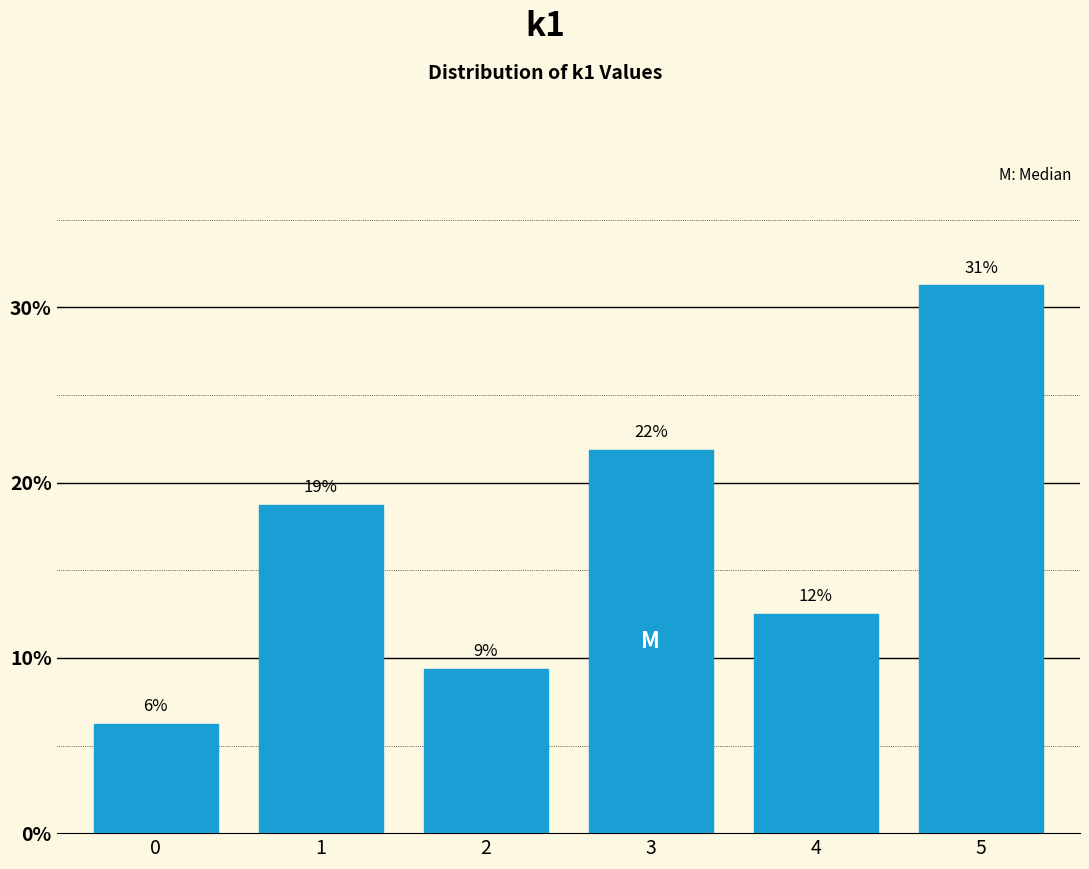

Are the bars horizontal?

No